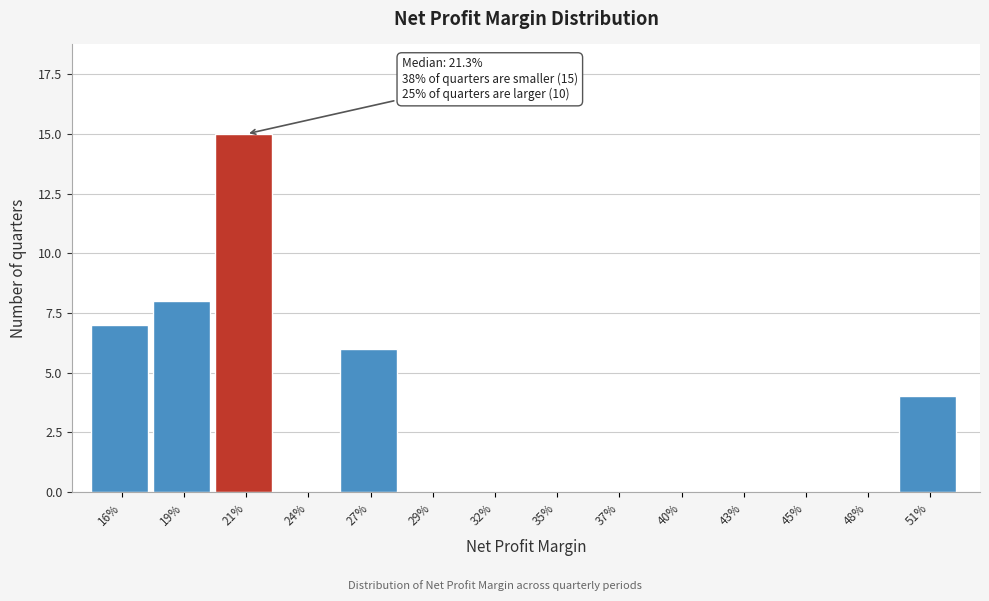

Reading right to left, extract all data points from this chart.

51%=4	48%=0	45%=0	43%=0	40%=0	37%=0	35%=0	32%=0	29%=0	27%=6	24%=0	21%=15	19%=8	16%=7